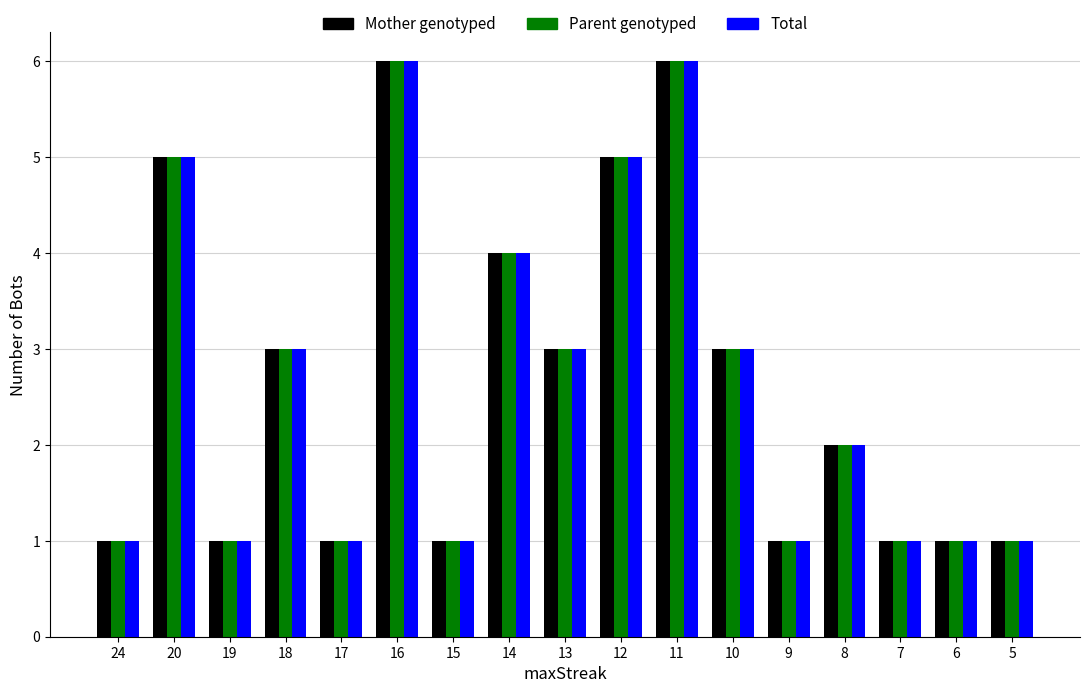

What is the maximum value shown in the chart?

6